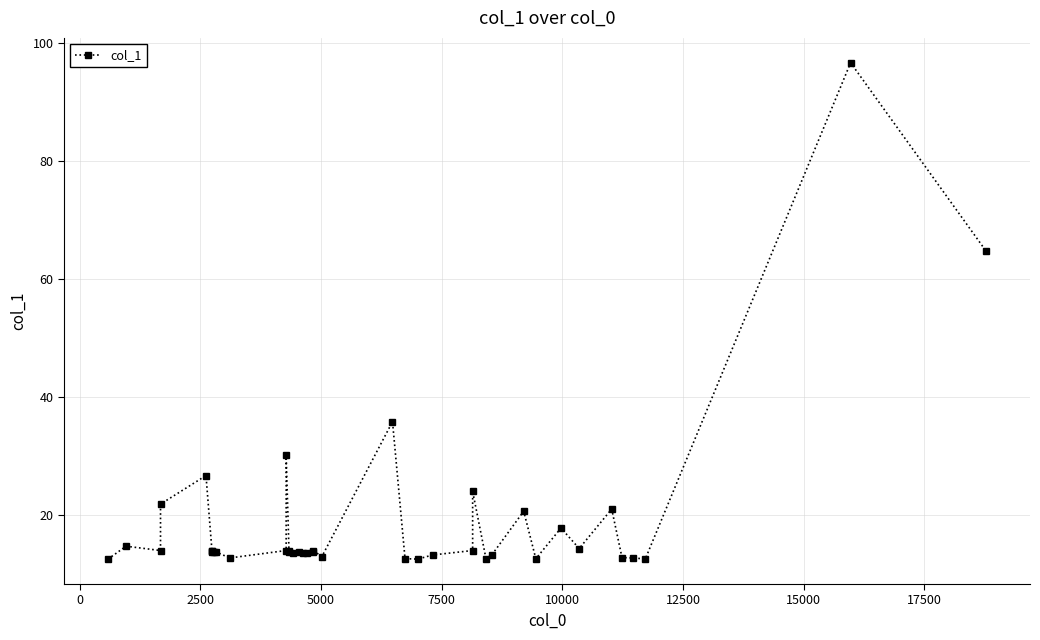

How many values exceed 13?

30